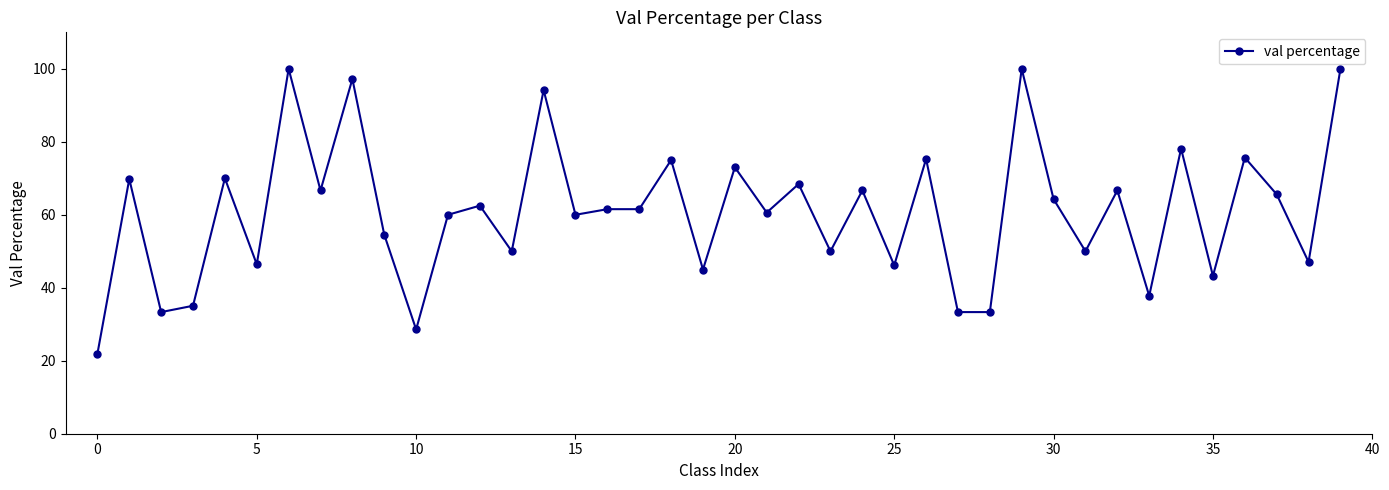

What is the value of the 12th point from the left?

60.0